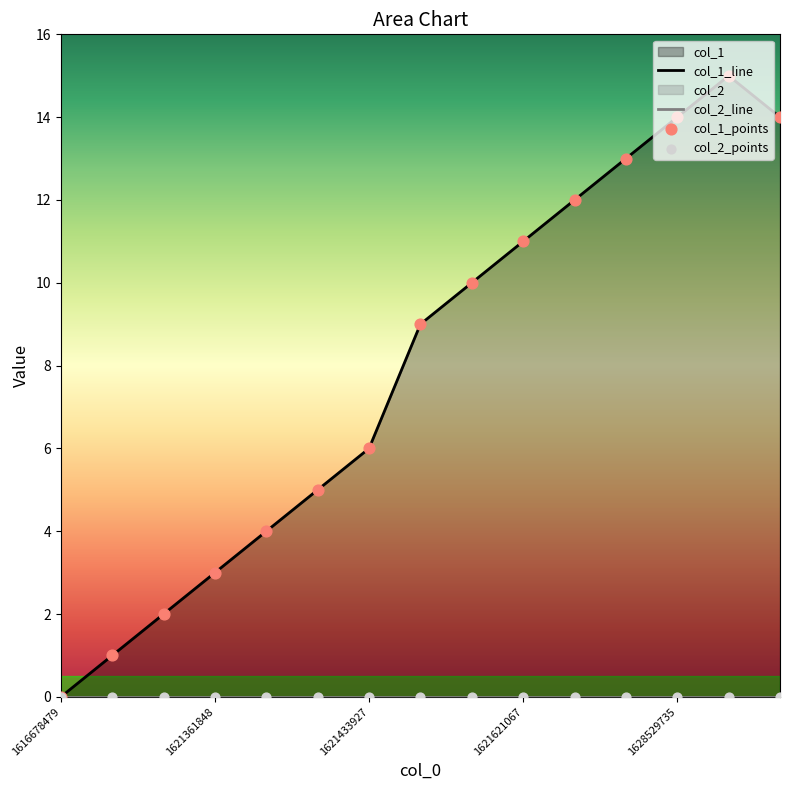

Between 1621340248 and 1624627249, which is larger?

1624627249